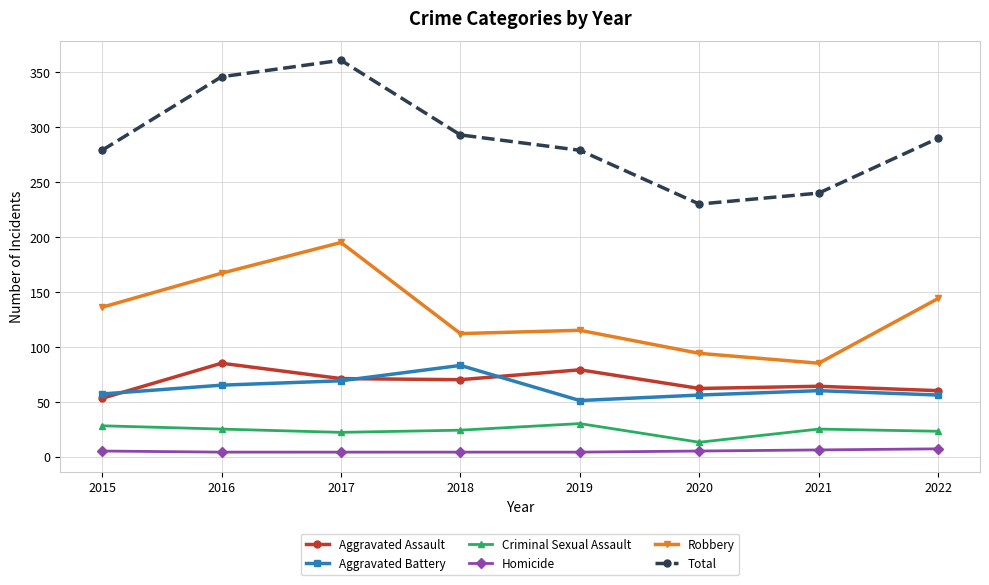

Which series has the largest total across all categories?

Total